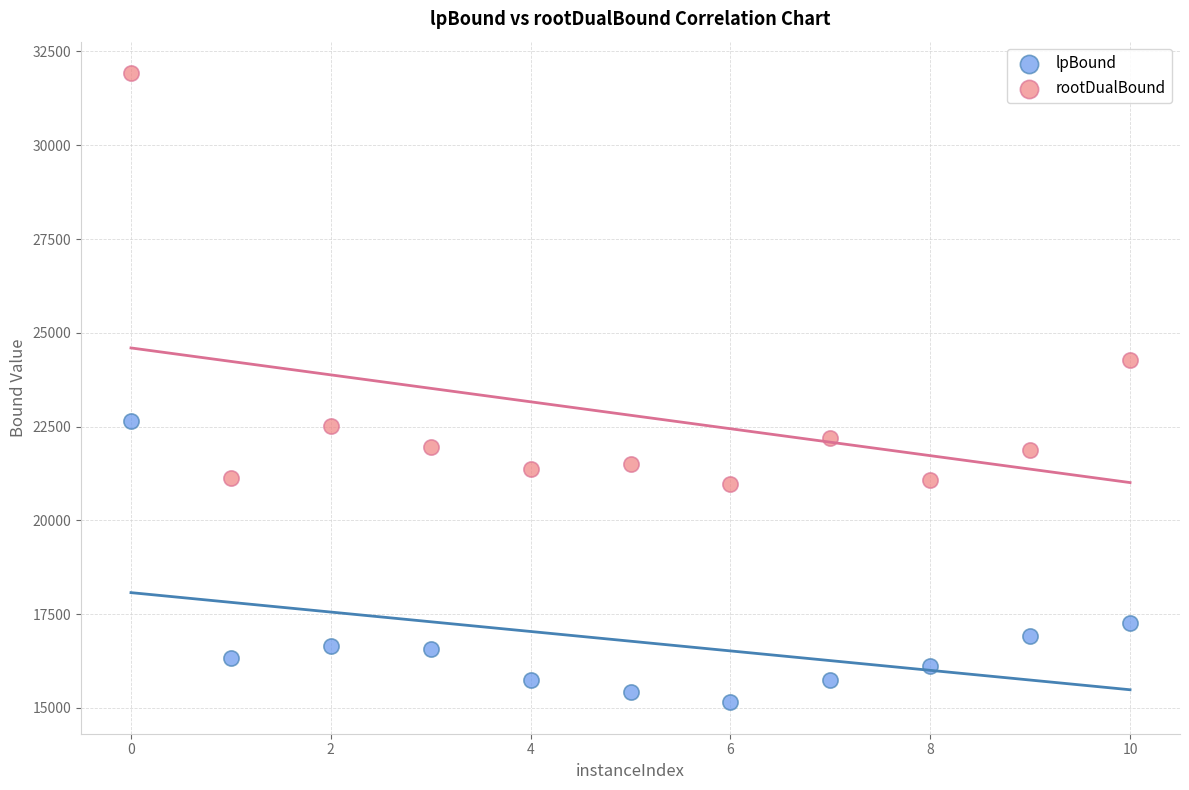

Which series reaches the minimum Y coordinate?

lpBound